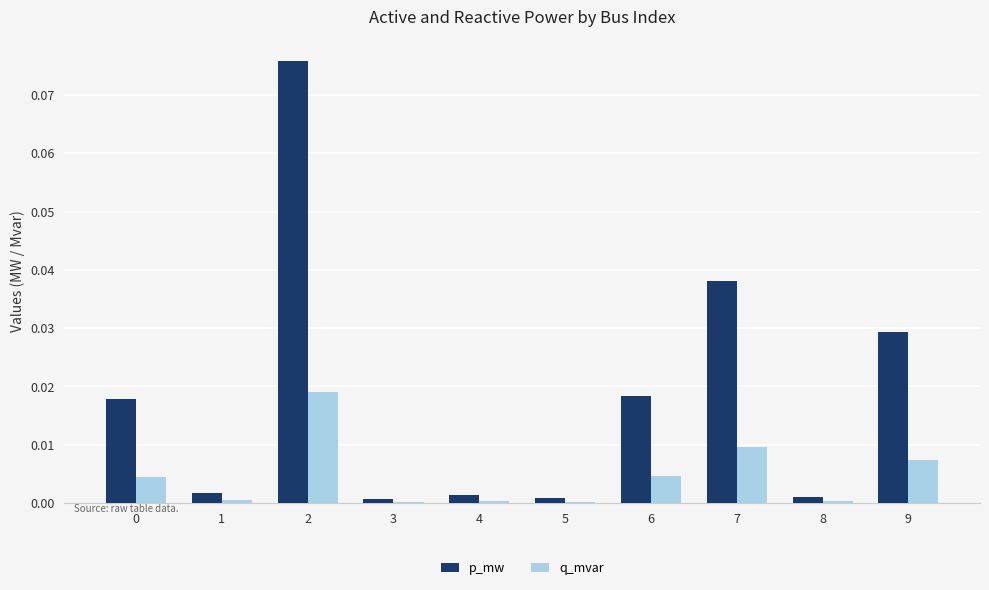

The q_mvar series shows 0.0 at 9. True or false?

True